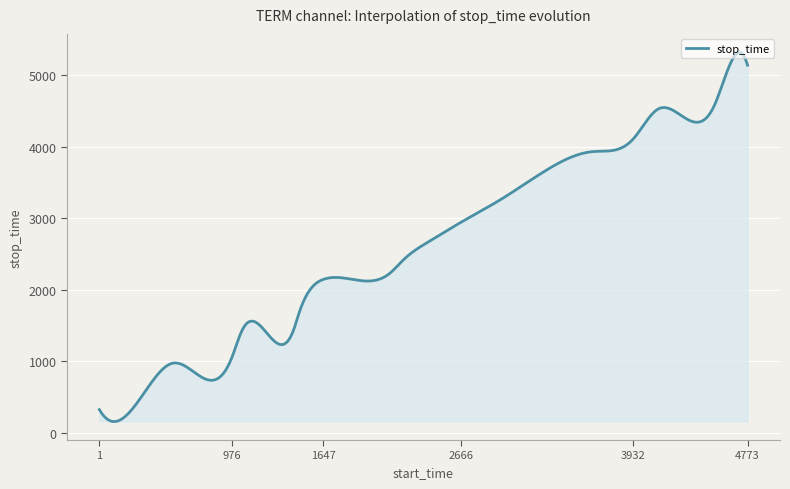

What is the difference between the maximum and minimum values?

5162.6